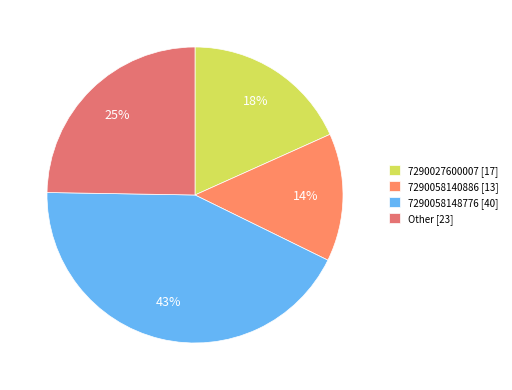

Combined, do 7290058148776 [40] and 7290027600007 [17] account for over 50%?

Yes